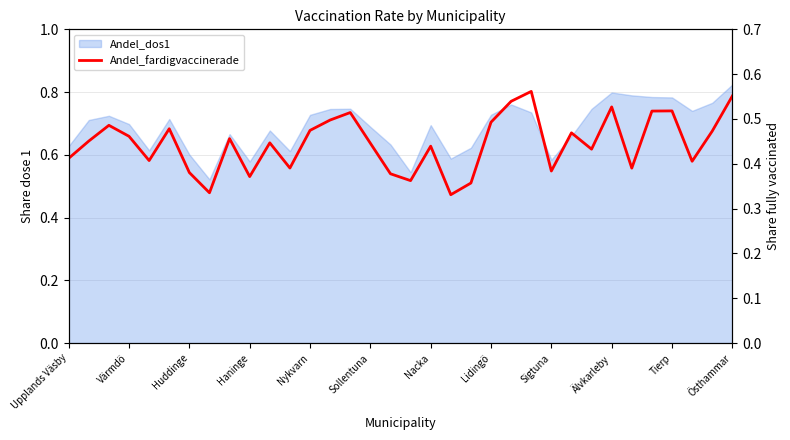

What is the difference between the second highest and second lowest values?

0.2